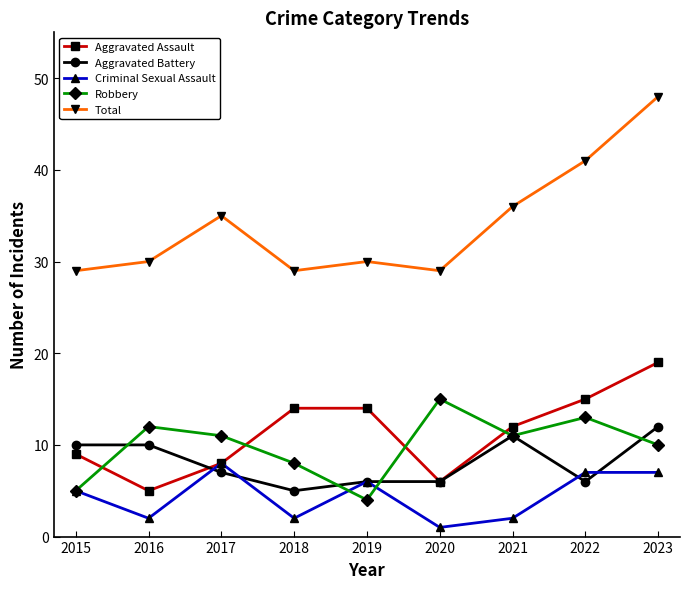

What are all the series names shown in the legend?

Aggravated Assault, Aggravated Battery, Criminal Sexual Assault, Robbery, Total